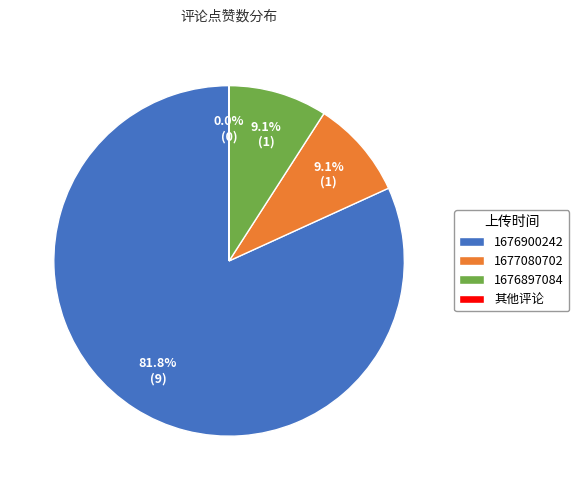

Does any single category account for the majority?

Yes